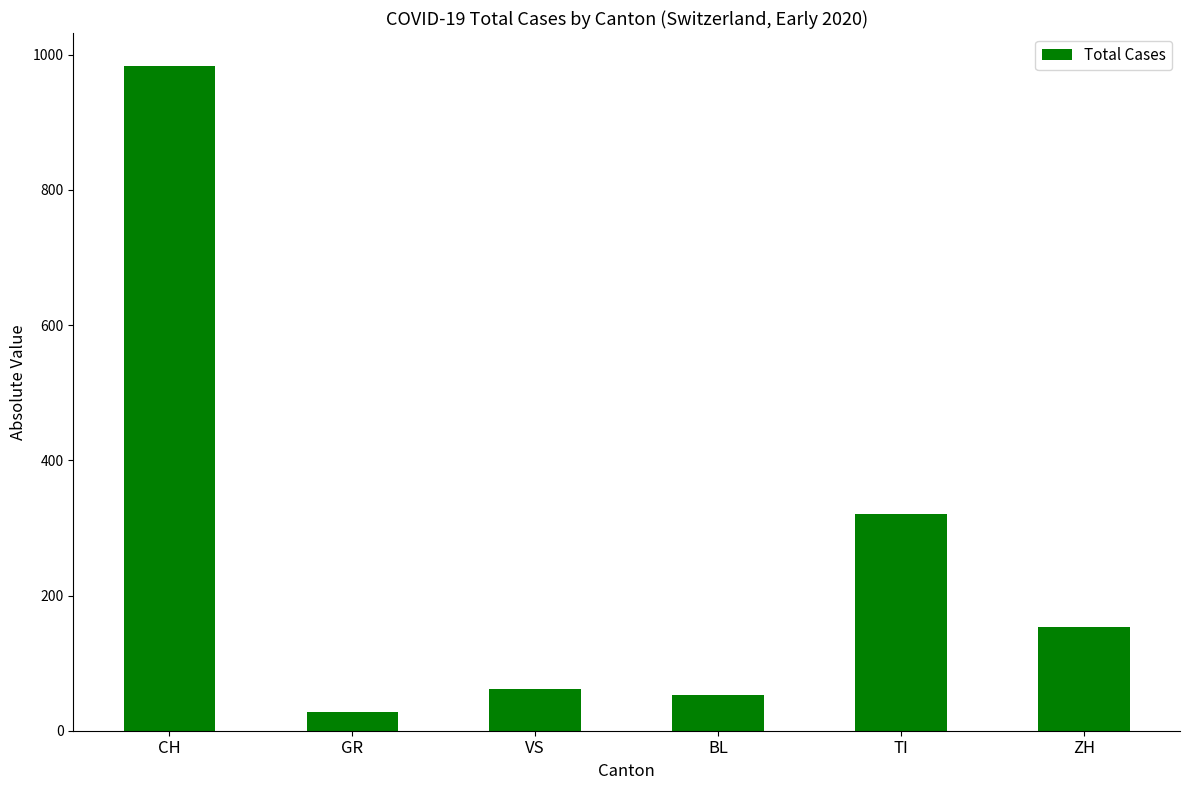

Reading left to right, what are all the values shown in this chart?

983	27	62	53	320	153